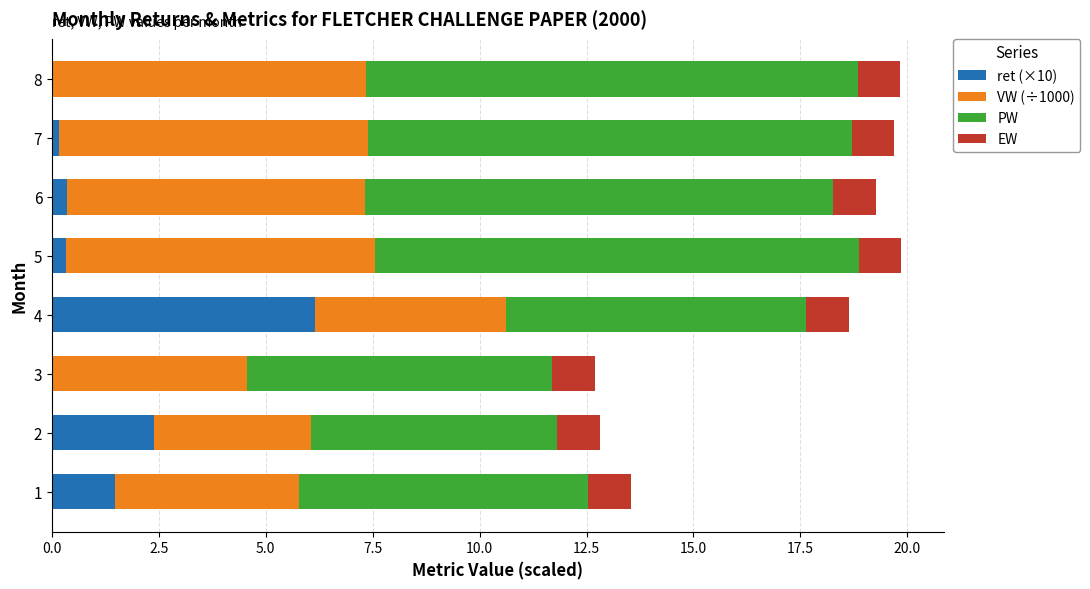

What are all the series names shown in the legend?

ret (×10), VW (÷1000), PW, EW